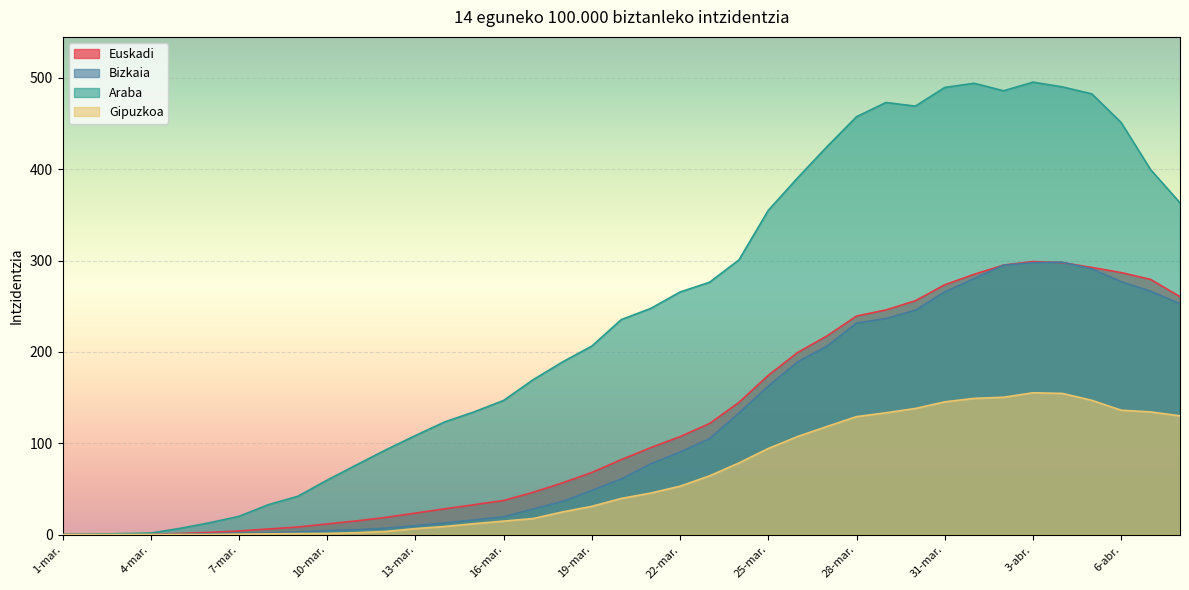

Reading left to right, what are all the values shown in this chart?

Euskadi: 1-mar.=0.0	2-mar.=0.2	3-mar.=0.4	4-mar.=0.5	5-mar.=1.4	6-mar.=2.6	7-mar.=4.2	8-mar.=6.3	9-mar.=8.5	10-mar.=11.8	11-mar.=15.2	12-mar.=19.0	13-mar.=23.7	14-mar.=28.4	15-mar.=32.9	16-mar.=37.5	17-mar.=46.4	18-mar.=56.8	19-mar.=68.1	20-mar.=82.2	21-mar.=95.3	22-mar.=107.4	23-mar.=121.7	24-mar.=144.7	25-mar.=174.5	26-mar.=199.5	27-mar.=217.6	28-mar.=239.3	29-mar.=245.9	30-mar.=256.0	31-mar.=273.5	1-abr.=285.0	2-abr.=295.1	3-abr.=298.9	4-abr.=297.8	5-abr.=292.5	6-abr.=286.8	7-abr.=279.4	8-abr.=260.5
Bizkaia: 1-mar.=0.0	2-mar.=0.1	3-mar.=0.2	4-mar.=0.4	5-mar.=0.5	6-mar.=1.1	7-mar.=1.8	8-mar.=1.9	9-mar.=3.2	10-mar.=4.5	11-mar.=5.5	12-mar.=7.3	13-mar.=9.9	14-mar.=13.0	15-mar.=16.3	16-mar.=19.7	17-mar.=28.2	18-mar.=36.4	19-mar.=48.7	20-mar.=61.0	21-mar.=77.5	22-mar.=90.5	23-mar.=105.1	24-mar.=133.1	25-mar.=162.7	26-mar.=189.2	27-mar.=206.4	28-mar.=231.6	29-mar.=236.5	30-mar.=245.7	31-mar.=265.7	1-abr.=280.3	2-abr.=295.0	3-abr.=297.7	4-abr.=298.2	5-abr.=290.9	6-abr.=276.9	7-abr.=266.4	8-abr.=252.7
Araba: 1-mar.=0.3	2-mar.=0.6	3-mar.=1.2	4-mar.=1.8	5-mar.=7.0	6-mar.=13.1	7-mar.=20.1	8-mar.=32.9	9-mar.=42.1	10-mar.=59.8	11-mar.=76.5	12-mar.=93.0	13-mar.=108.5	14-mar.=123.5	15-mar.=134.5	16-mar.=147.0	17-mar.=169.5	18-mar.=189.0	19-mar.=206.4	20-mar.=235.4	21-mar.=247.6	22-mar.=265.6	23-mar.=276.2	24-mar.=300.6	25-mar.=354.9	26-mar.=390.6	27-mar.=424.7	28-mar.=457.4	29-mar.=472.9	30-mar.=468.9	31-mar.=489.4	1-abr.=494.0	2-abr.=485.7	3-abr.=495.2	4-abr.=490.0	5-abr.=482.4	6-abr.=451.0	7-abr.=399.4	8-abr.=363.1
Gipuzkoa: 1-mar.=0.0	2-mar.=0.1	3-mar.=0.3	4-mar.=0.3	5-mar.=0.3	6-mar.=0.3	7-mar.=0.7	8-mar.=1.0	9-mar.=1.3	10-mar.=1.4	11-mar.=2.2	12-mar.=3.6	13-mar.=6.7	14-mar.=9.1	15-mar.=12.1	16-mar.=14.9	17-mar.=17.7	18-mar.=25.0	19-mar.=31.1	20-mar.=39.7	21-mar.=45.6	22-mar.=53.1	23-mar.=64.4	24-mar.=78.5	25-mar.=94.4	26-mar.=107.5	27-mar.=118.5	28-mar.=129.3	29-mar.=133.4	30-mar.=138.2	31-mar.=145.4	1-abr.=149.2	2-abr.=150.4	3-abr.=155.3	4-abr.=154.6	5-abr.=147.1	6-abr.=136.2	7-abr.=134.4	8-abr.=130.1